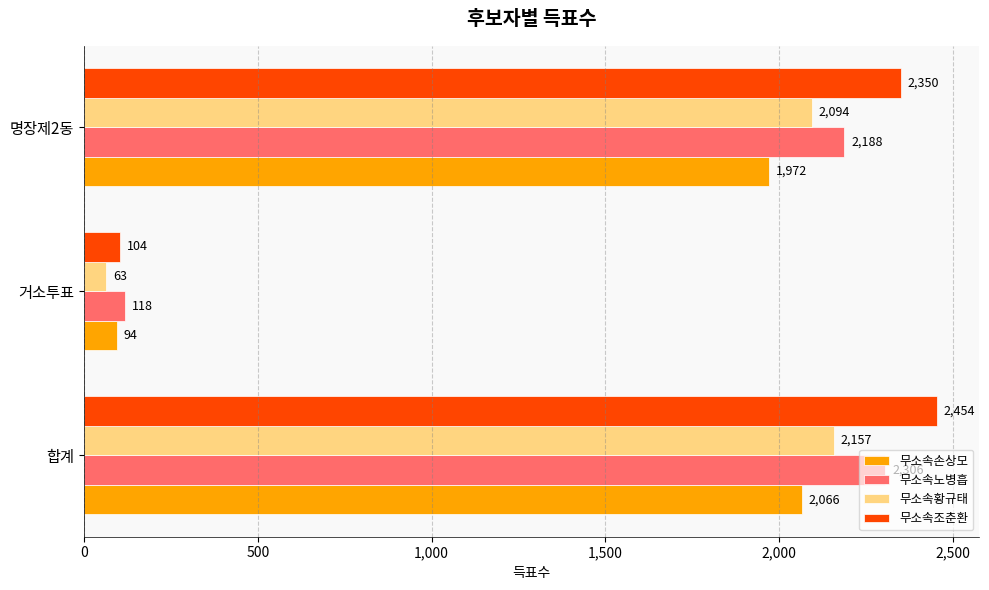

Which series has the largest range (max minus min)?

무소속조춘환